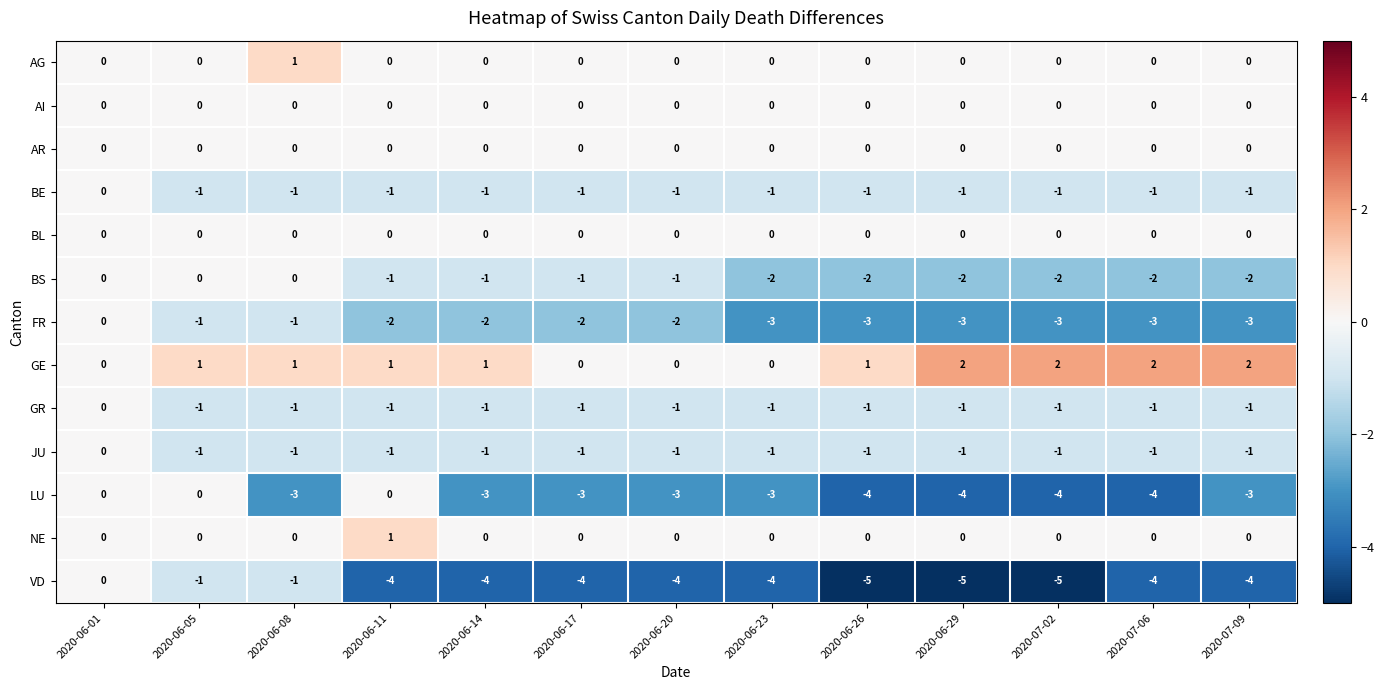

Which series has the largest range (max minus min)?

VD